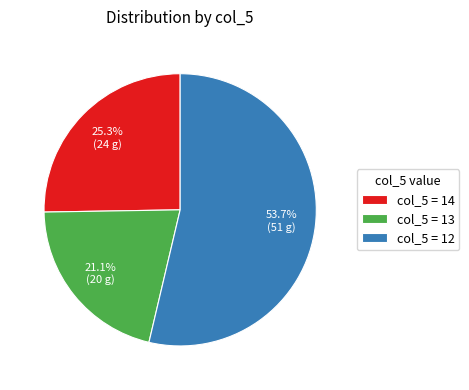

Rank the categories by value from lowest to highest.

col_5 = 13, col_5 = 14, col_5 = 12